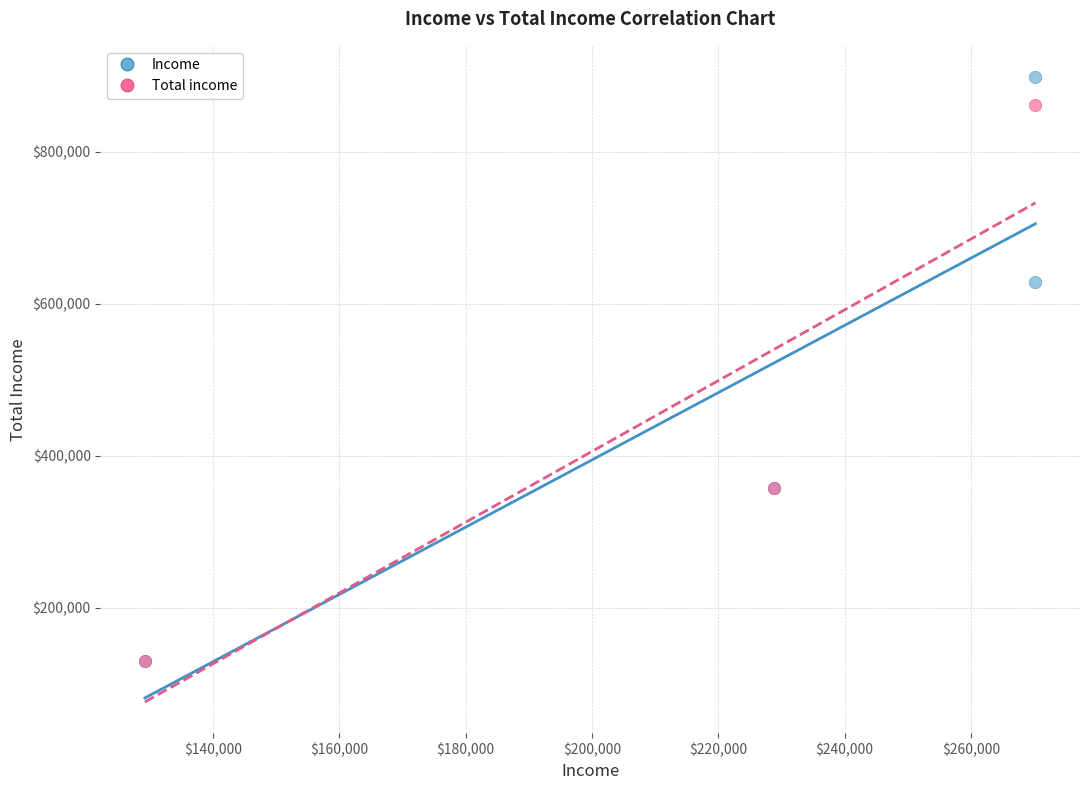

Which series has the largest Y range (max minus min)?

Income